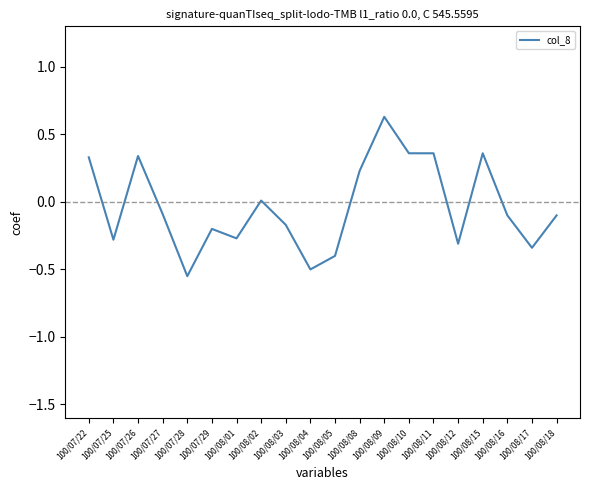

Which has a higher value, 100/07/28 or 100/08/16?

100/08/16